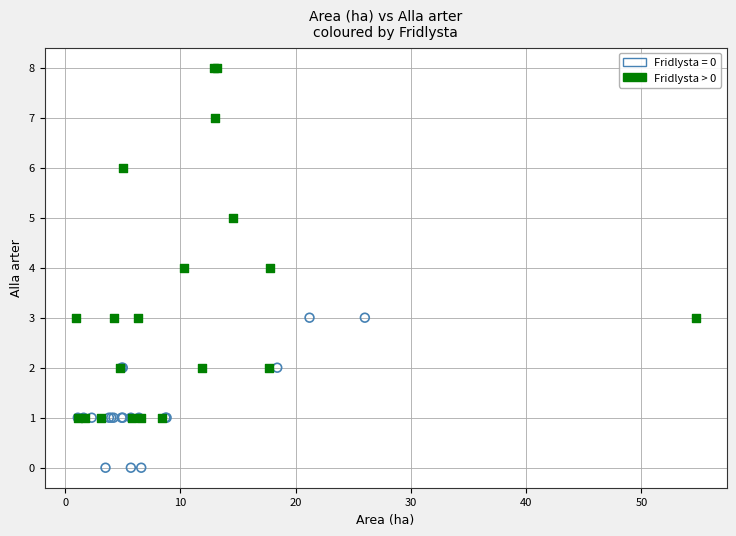

Which series has the largest Y range (max minus min)?

Fridlysta > 0